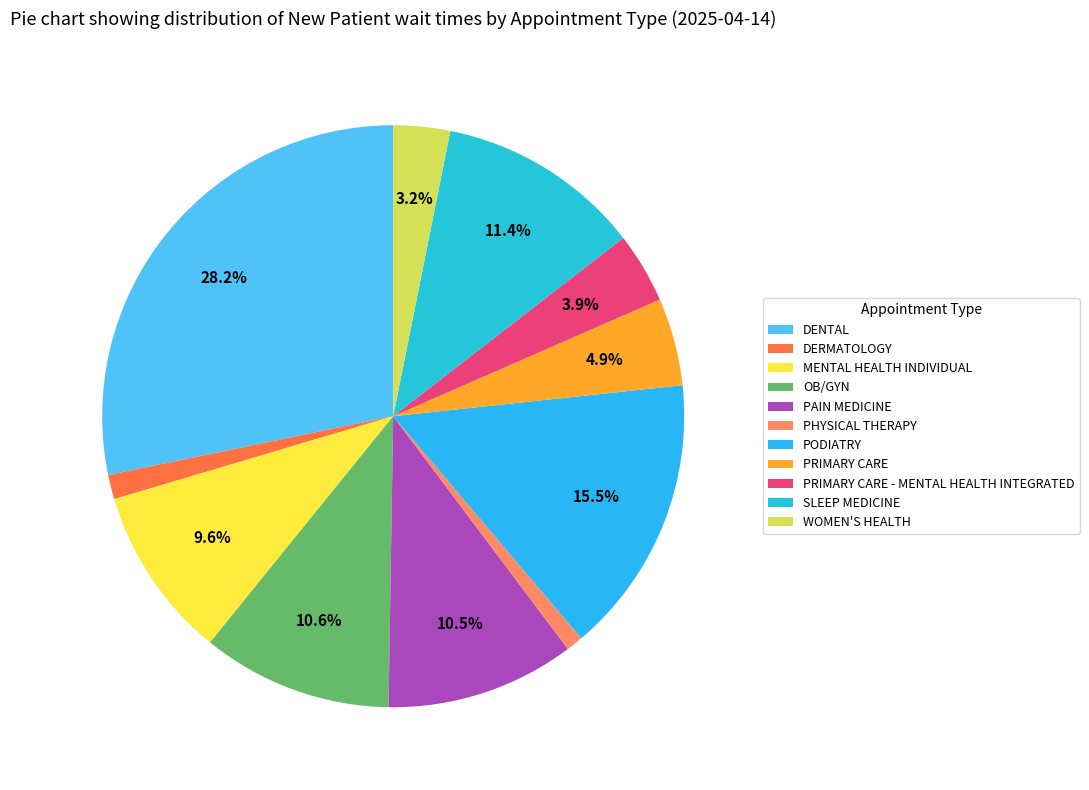

To the nearest percent, what percentage of the pie is MENTAL HEALTH INDIVIDUAL?

10%